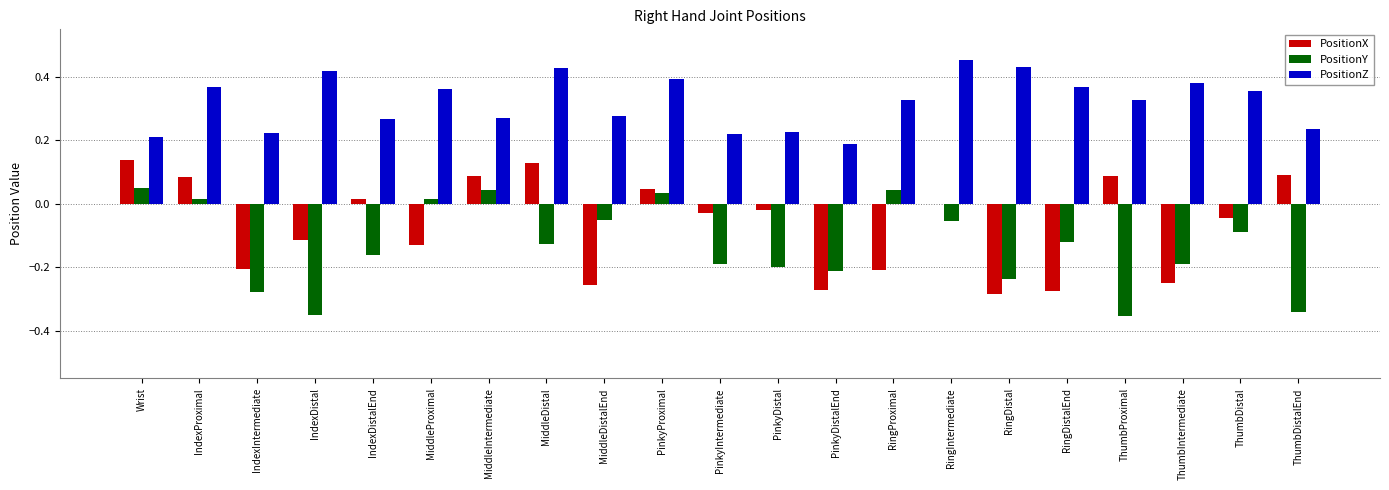

Is it true that PositionY equals -0.1 at MiddleDistalEnd?

False